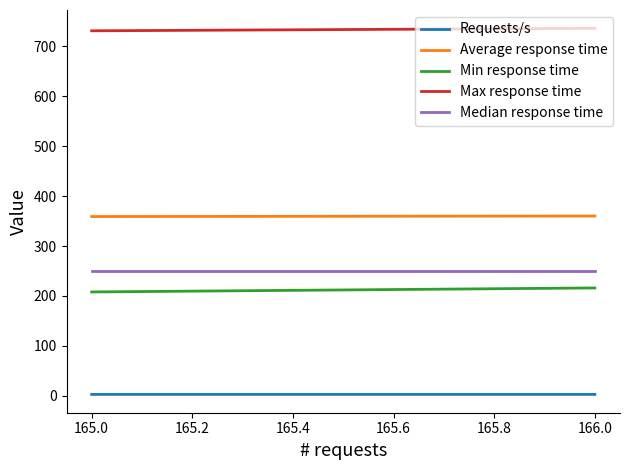

Does the chart have visible grid lines?

No